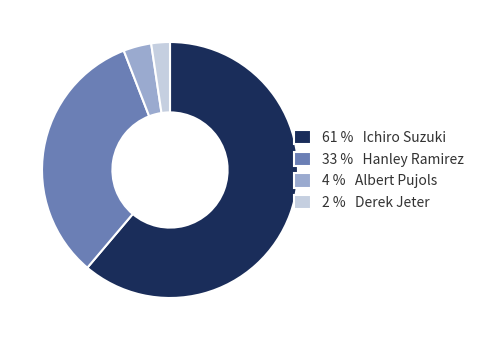

Which slice is the largest?

61 % Ichiro Suzuki